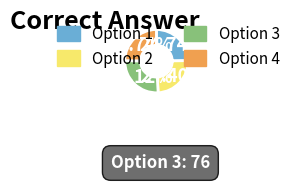

What is the ratio of the value at Option 4 to the value at Option 3?

0.9